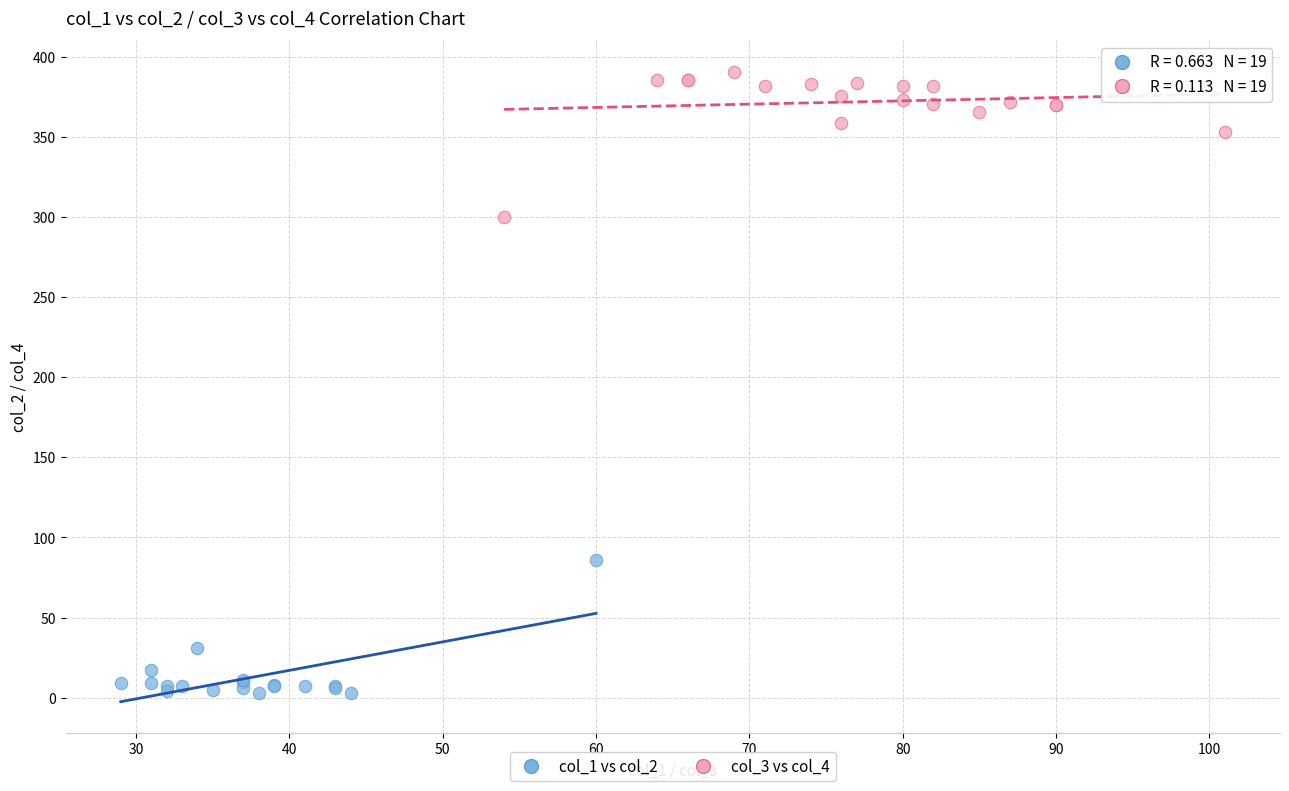

Which series contains the lowest Y value?

col_1 vs col_2